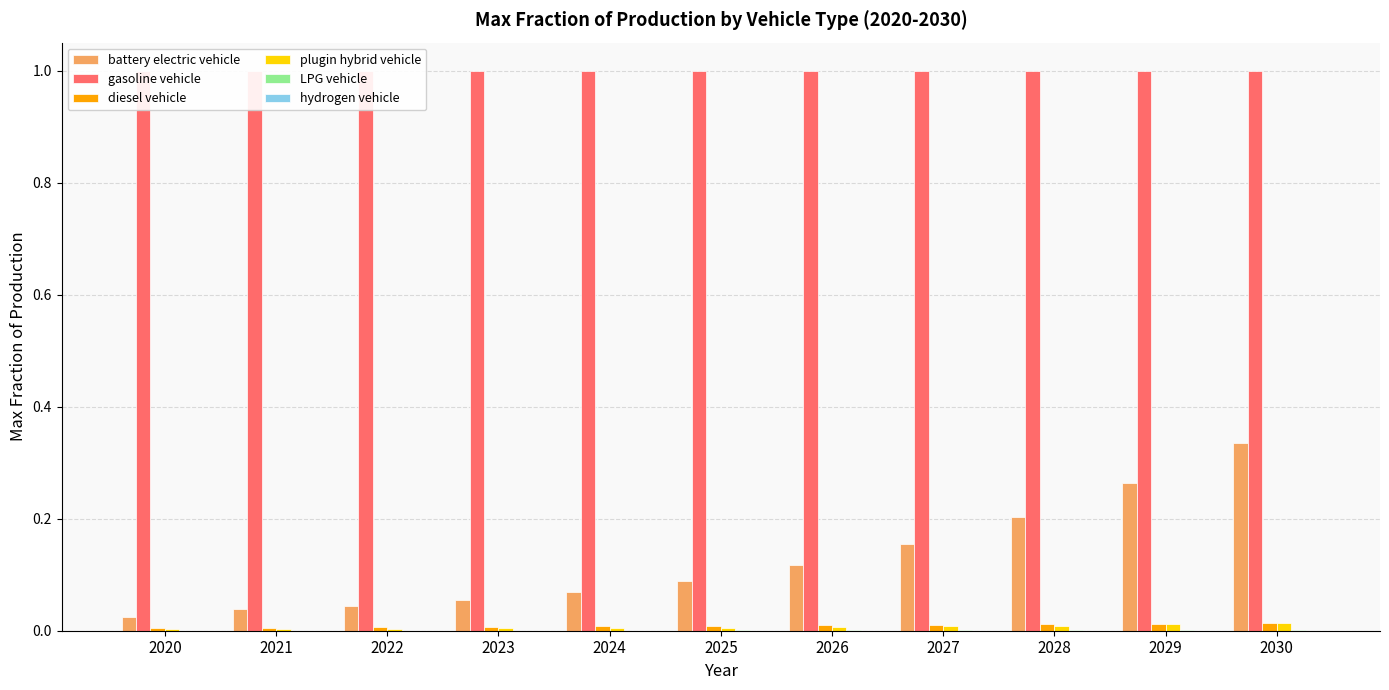

What is the spread (max minus min) of values at 2027?

1.0